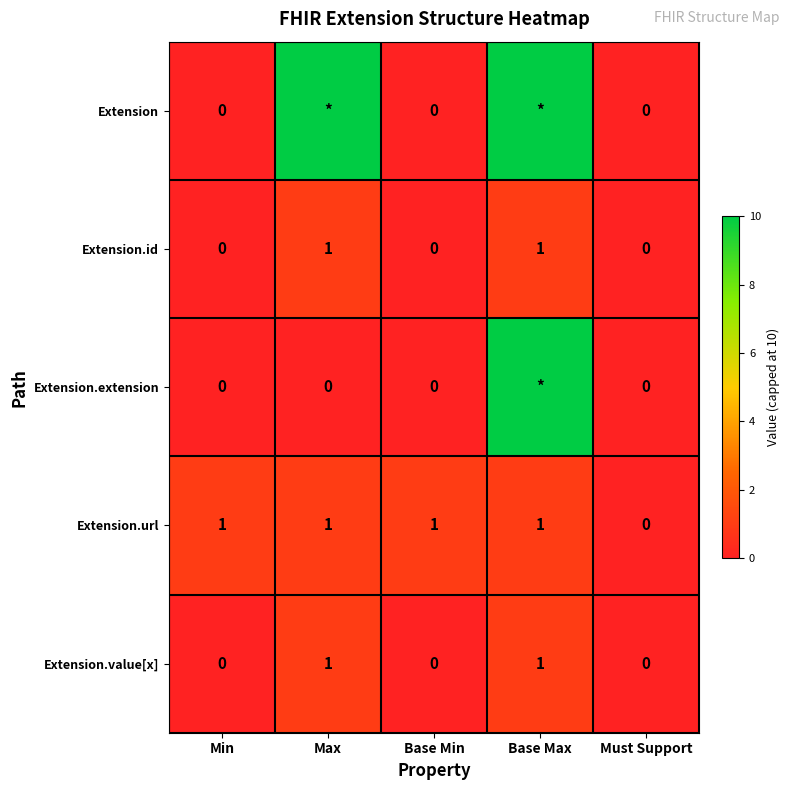

Is the value of Extension.id at Min greater than the value of Extension.url at Base Min?

No